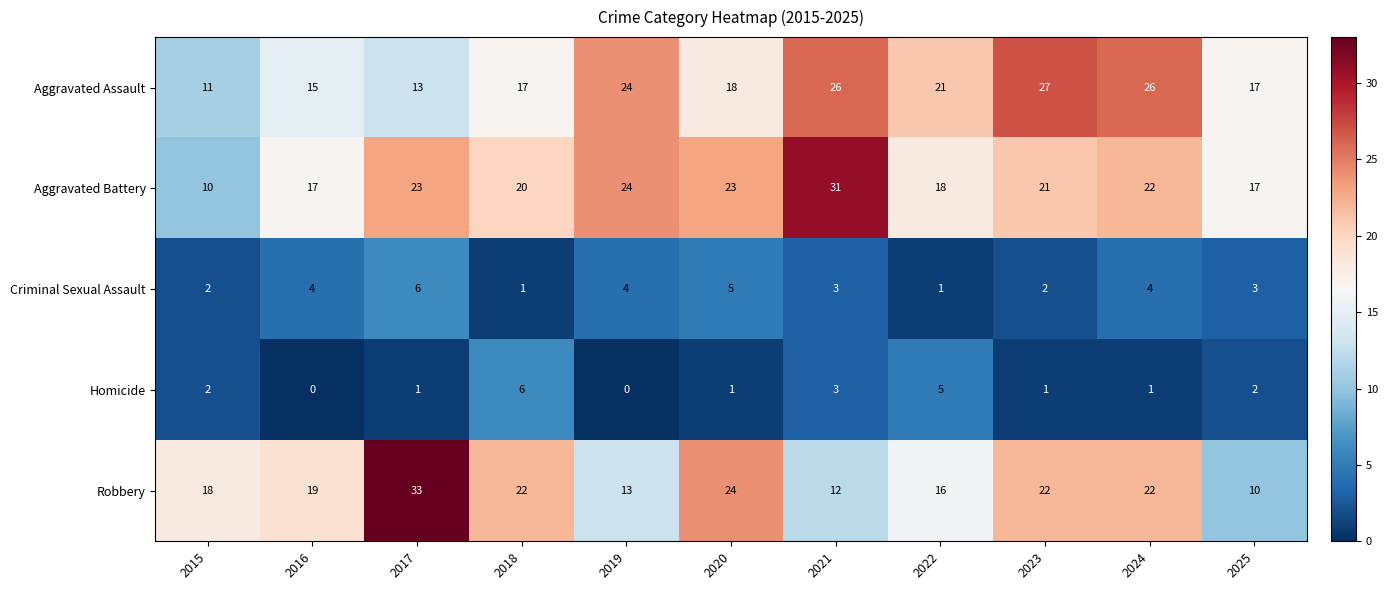

How many data points does each series have?

11